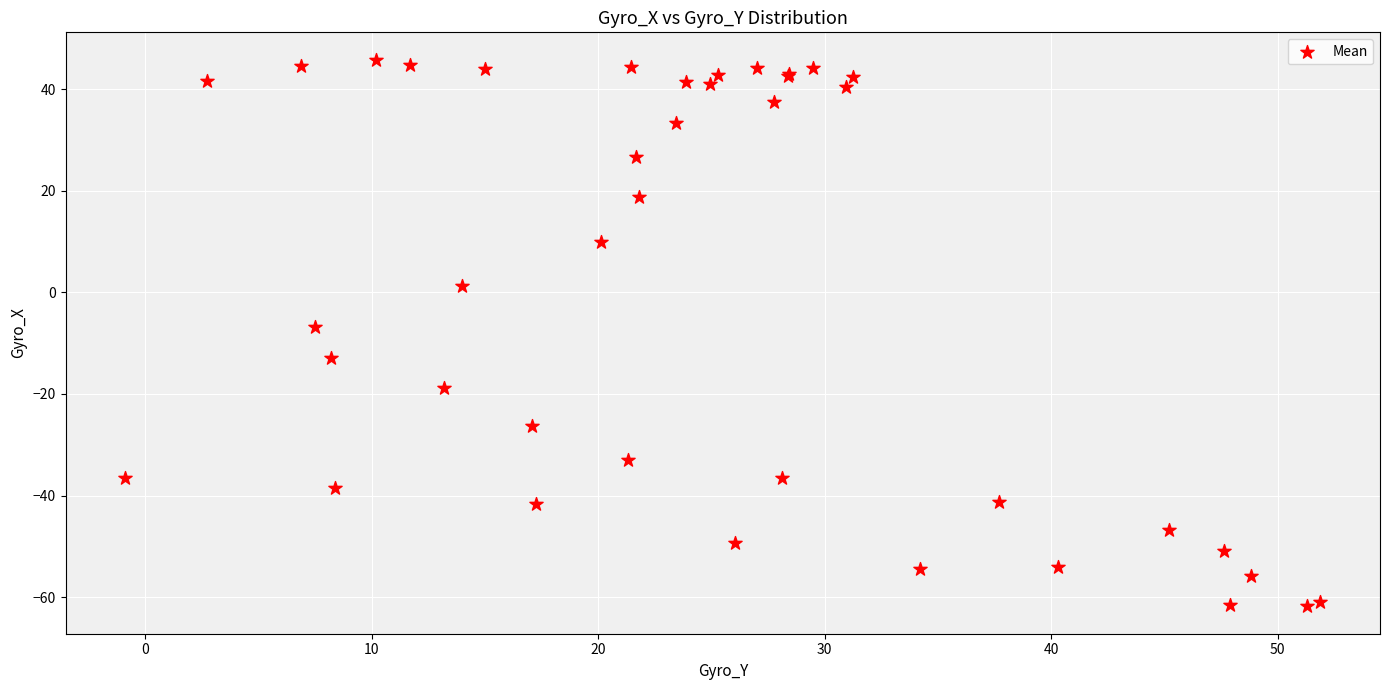

What Y value in the scatter plot is closest to -8?

-6.8